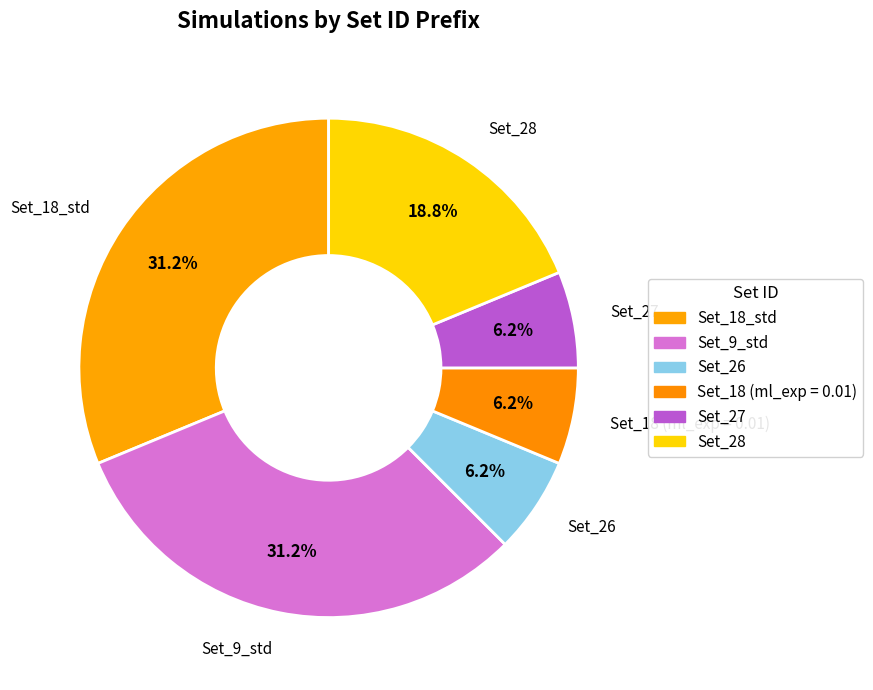

Which slice is the largest?

Set_18_std